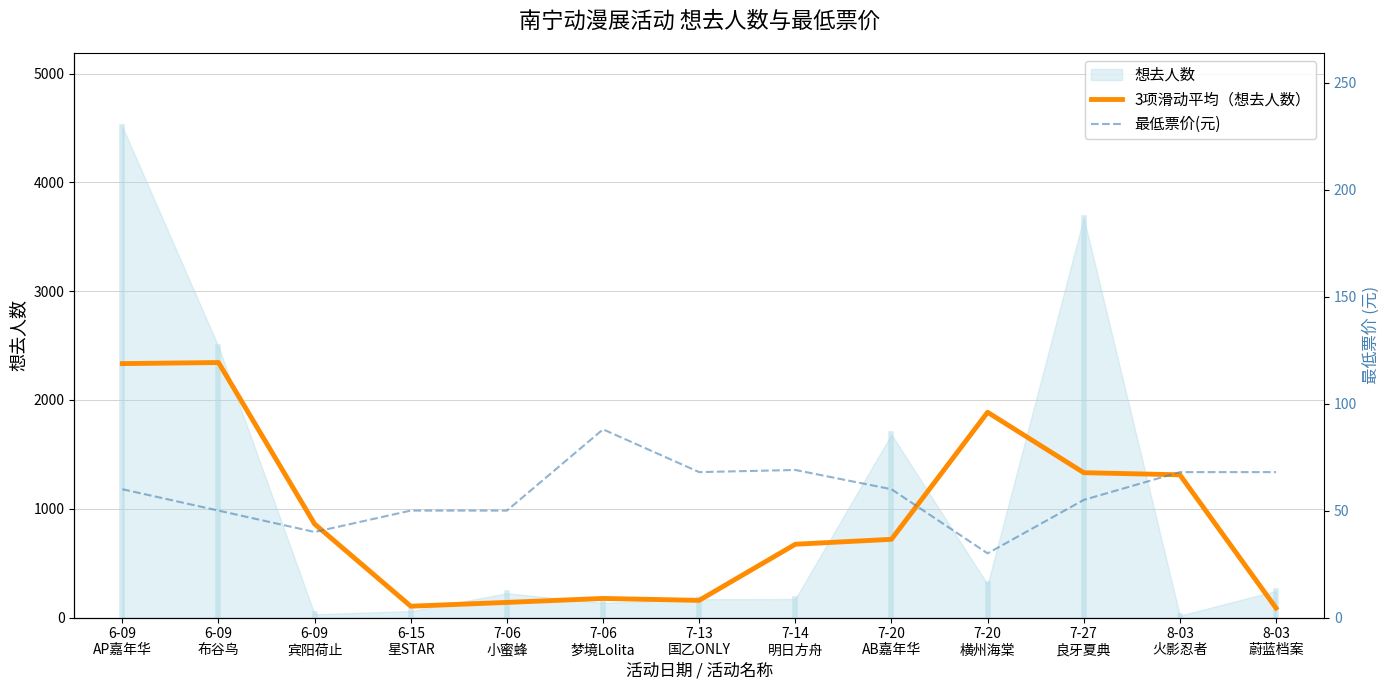

Where does the 3项滑动平均（想去人数） series first go above 719?

6-09
AP嘉年华